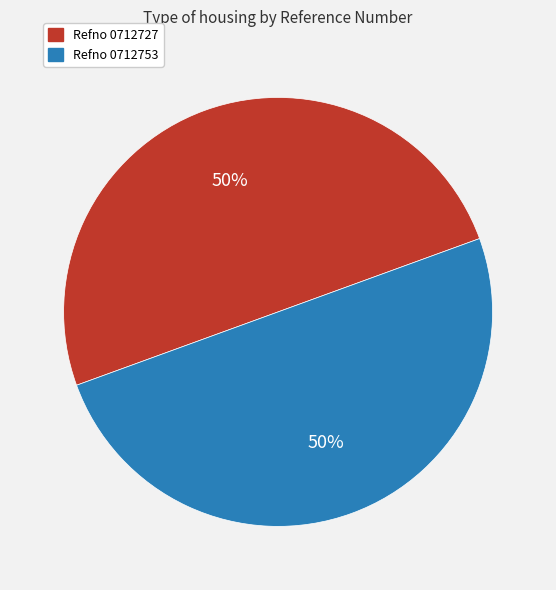

To the nearest percent, what percentage of the pie is Refno 0712727?

50%